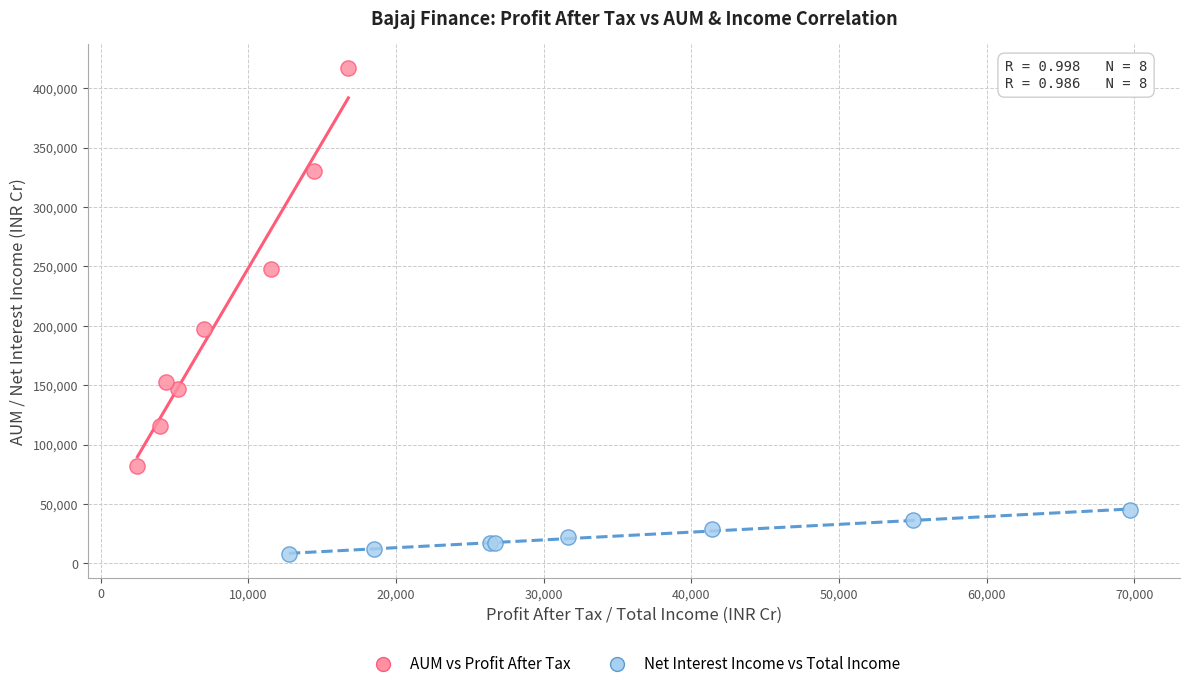

Which series has the widest spread of Y values?

AUM vs Profit After Tax